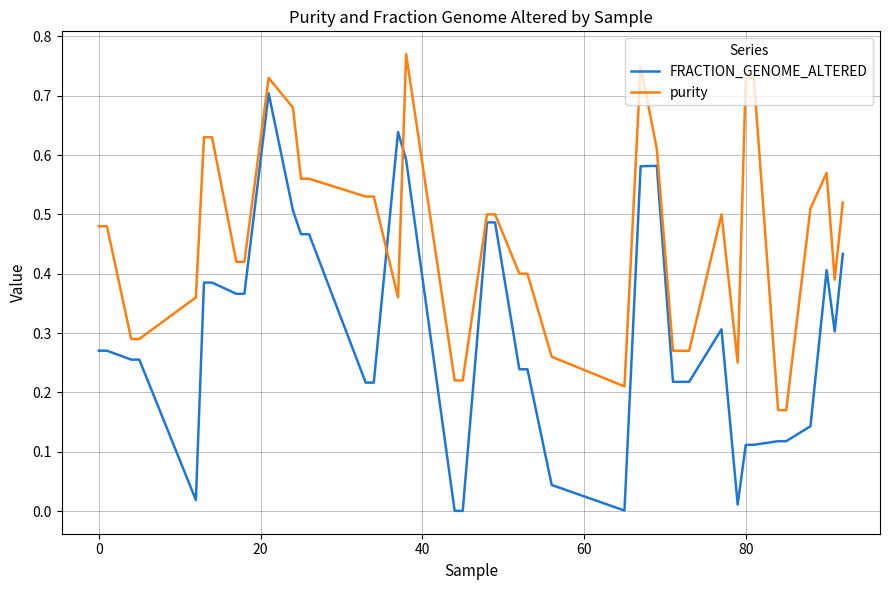

Which series has the largest total across all categories?

purity